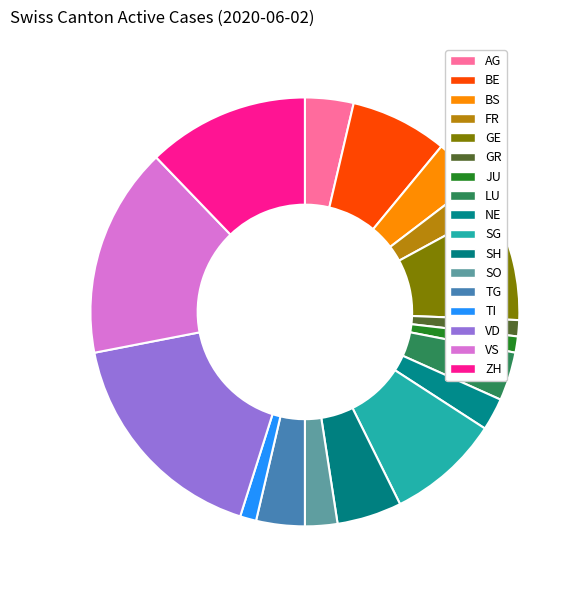

To the nearest percent, what is the difference between the BS and NE slice percentages?

1%